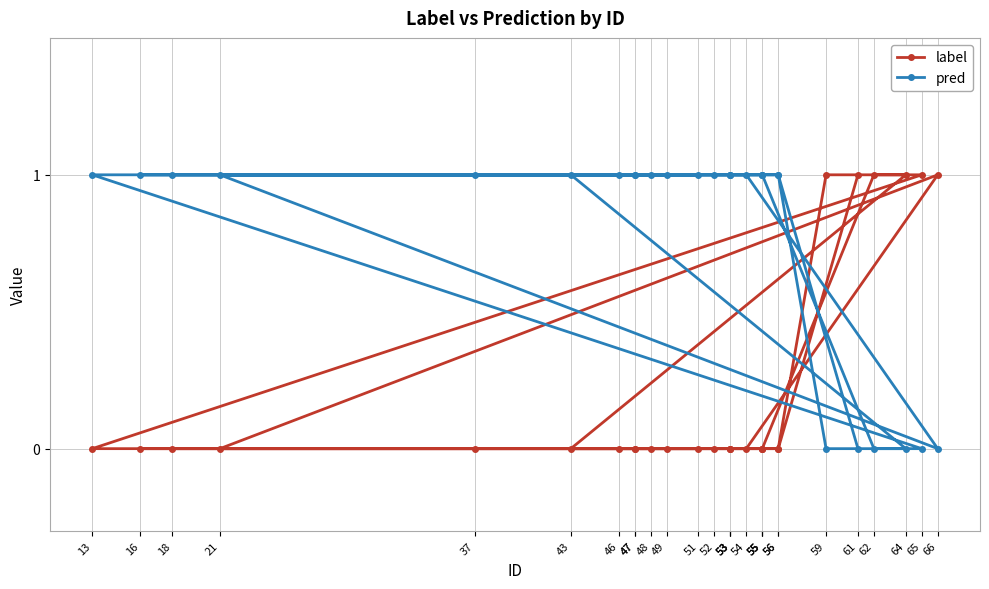

What is the difference between the maximum and second lowest values in the pred series?

1